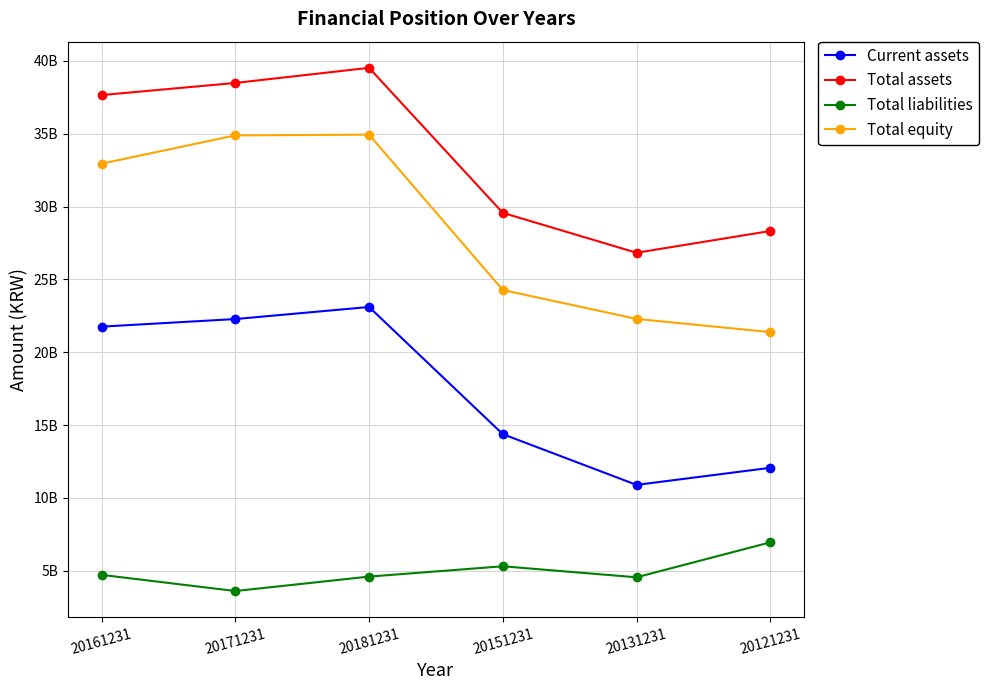

What is the greatest value displayed?

39530502276